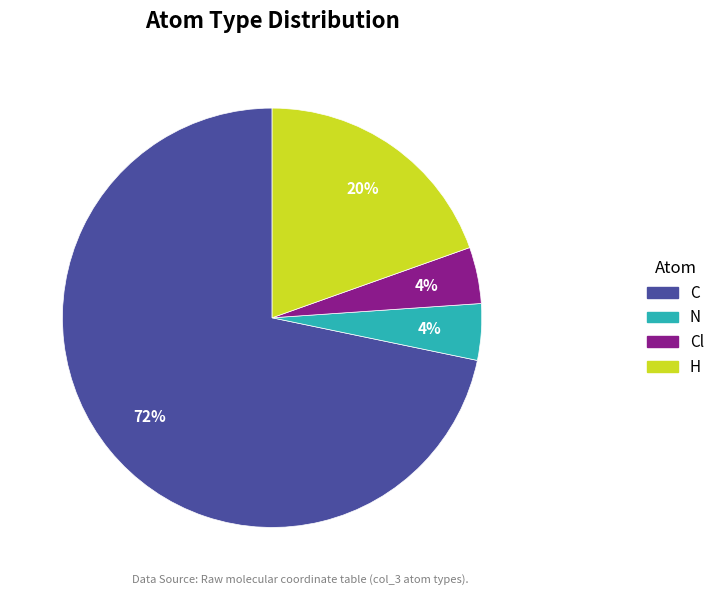

Is it true that H is 10% of the pie?

False